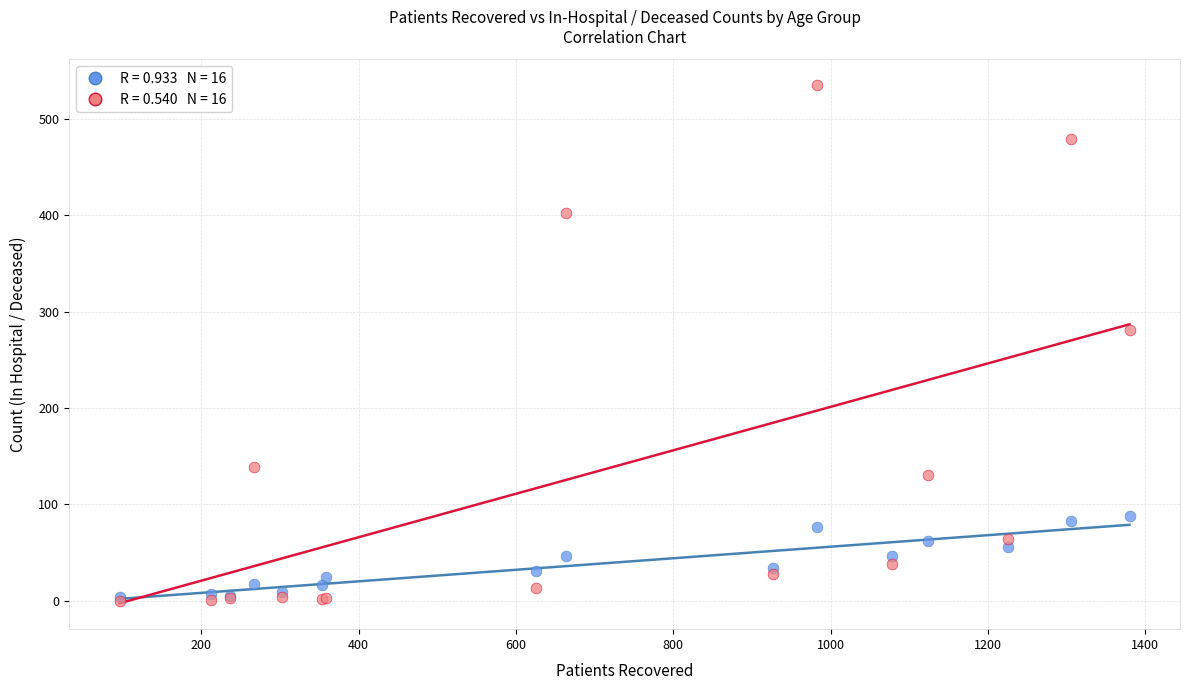

Across all series, what Y value is closest to 267?

281